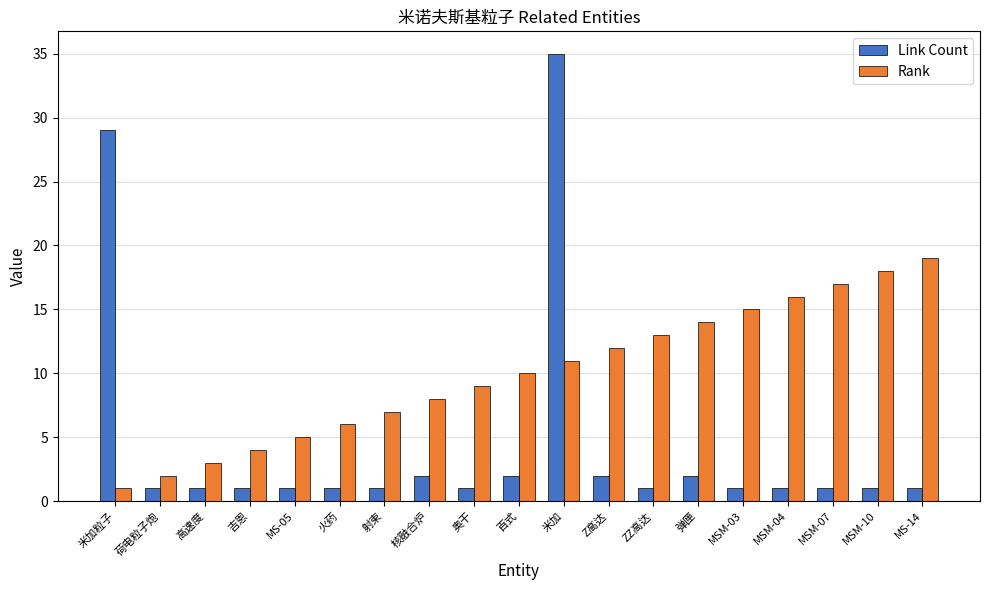

Is it true that Rank equals 10 at MSM-03?

False